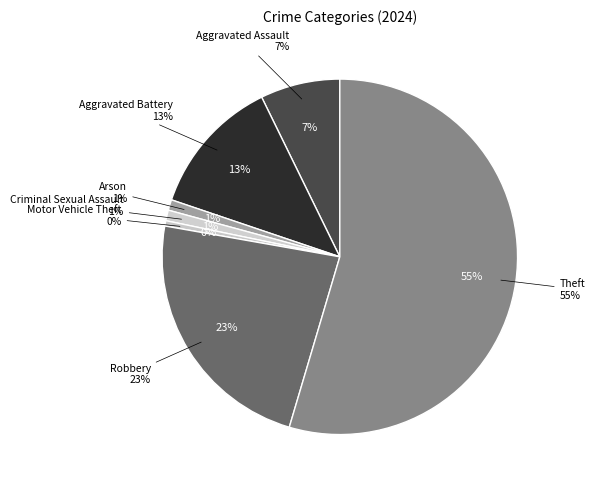

Is it true that Criminal Sexual Assault is 1% of the pie?

True